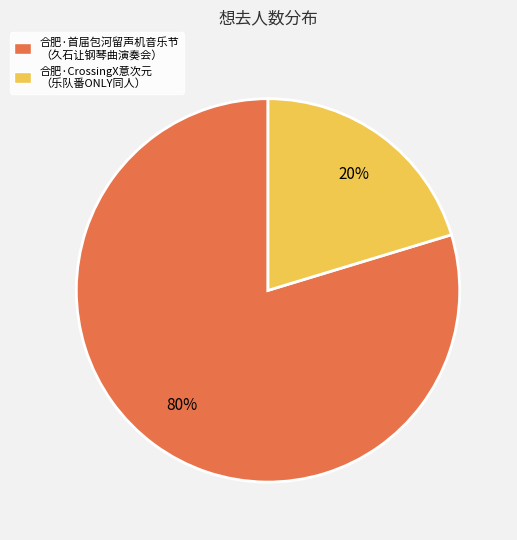

What is the smallest slice in the pie chart?

合肥·CrossingX意次元 （乐队番ONLY同人）